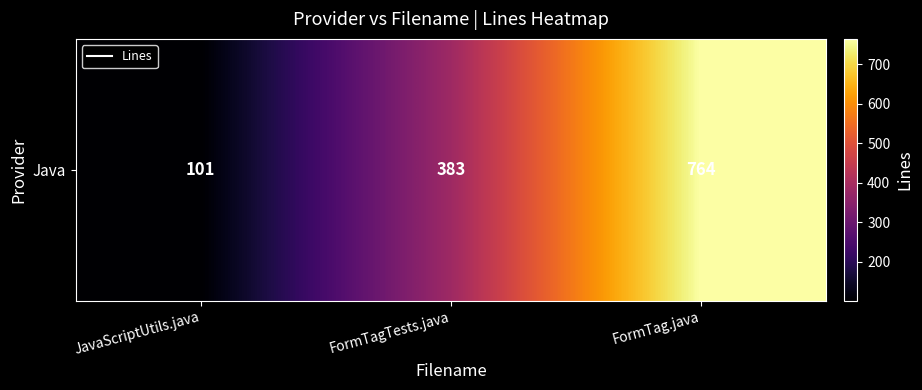

What is the change in value from FormTagTests.java to FormTag.java?

+381